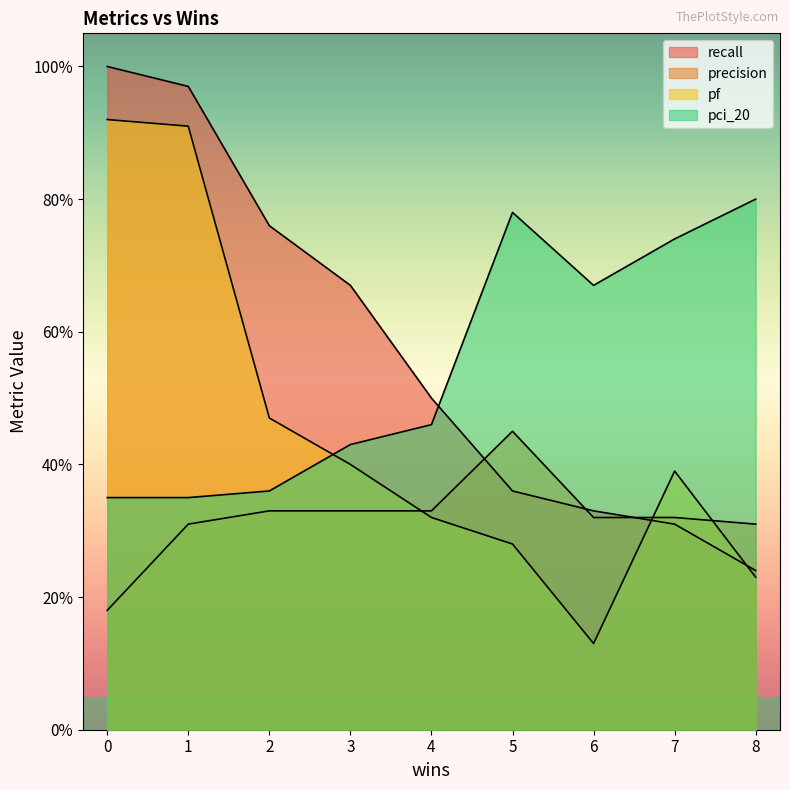

Reading right to left, transcribe all the data shown in this chart.

recall: 0.2	0.3	0.3	0.4	0.5	0.7	0.8	1.0	1.0
precision: 0.3	0.3	0.3	0.5	0.3	0.3	0.3	0.3	0.2
pf: 0.2	0.4	0.1	0.3	0.3	0.4	0.5	0.9	0.9
pci_20: 0.8	0.7	0.7	0.8	0.5	0.4	0.4	0.3	0.3